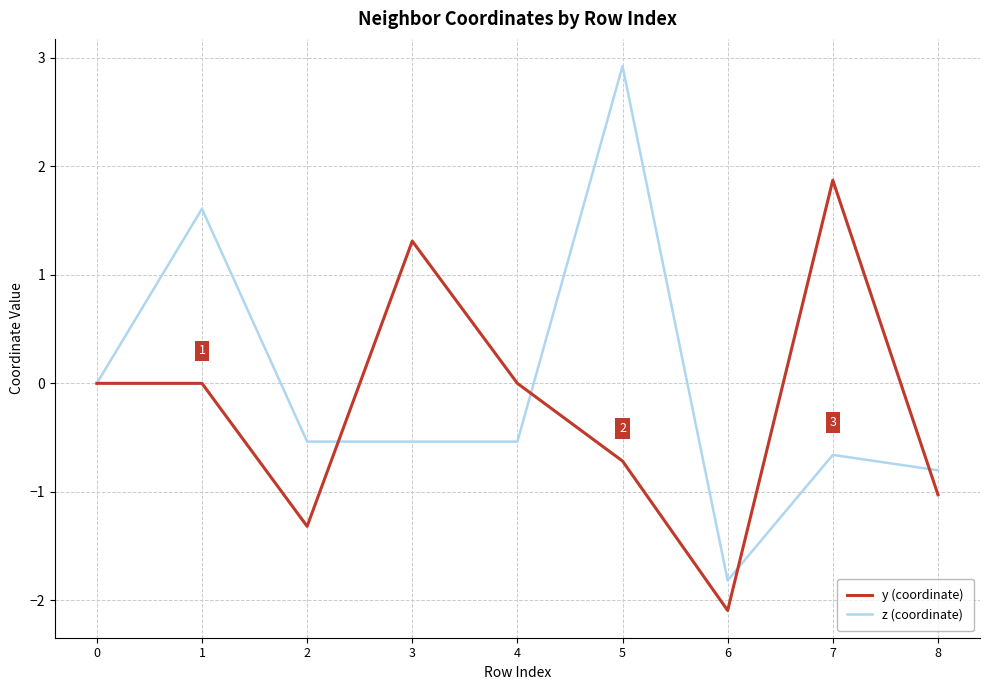

True or false: z (coordinate) has a value of -0.8 at 8.

True